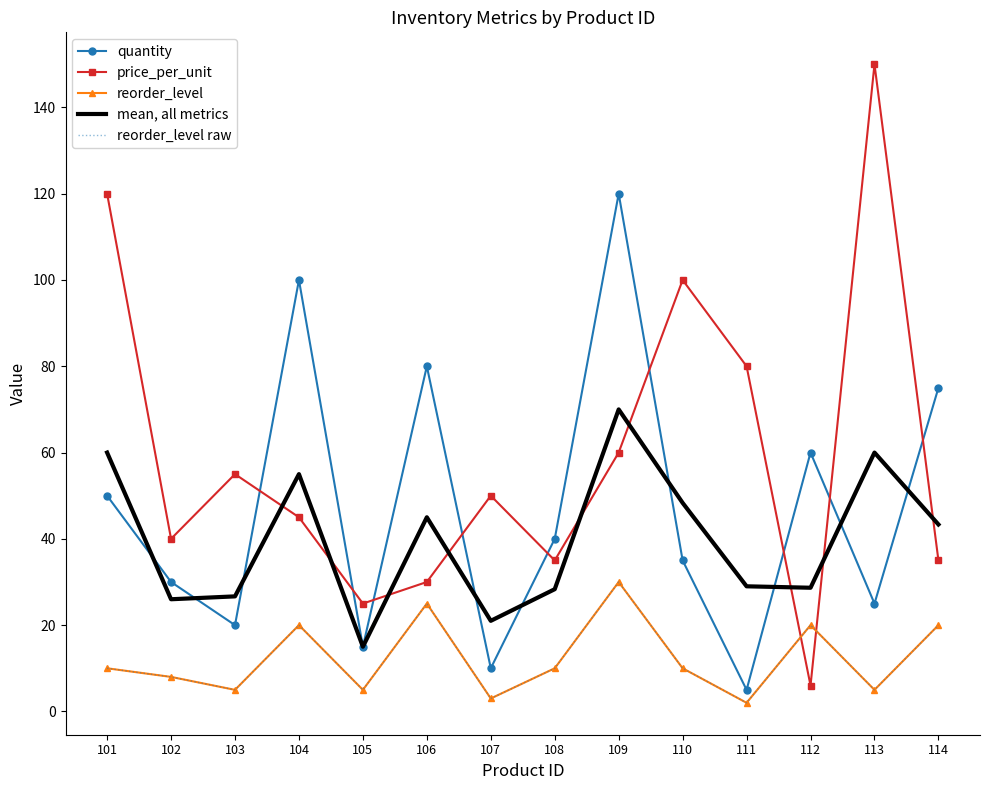

Is it true that quantity equals 80.0 at 106?

True